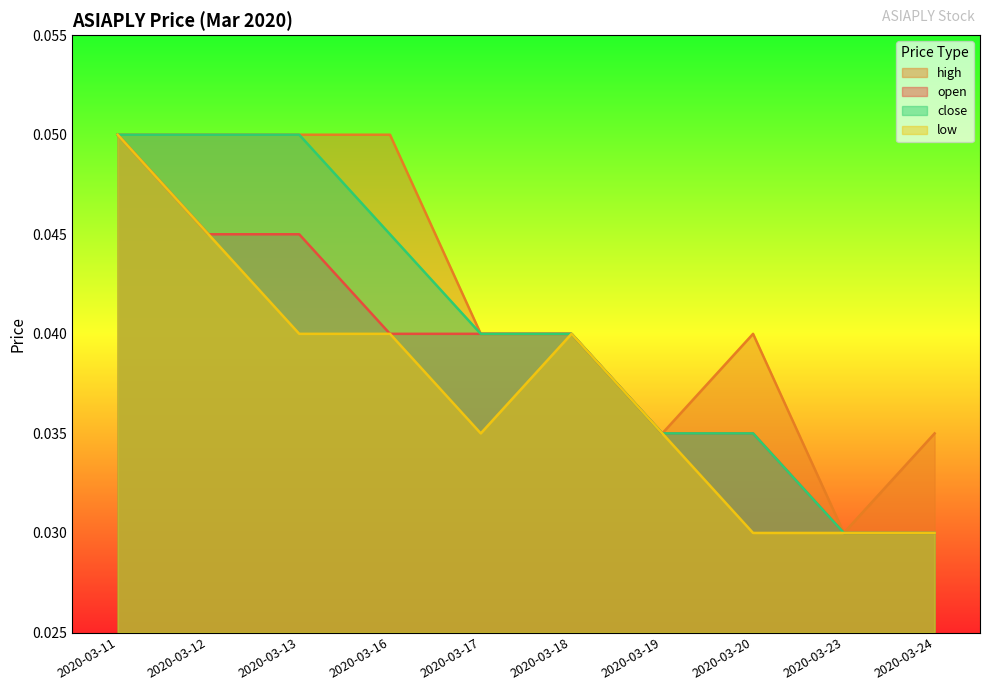

Which series has the largest total across all categories?

high